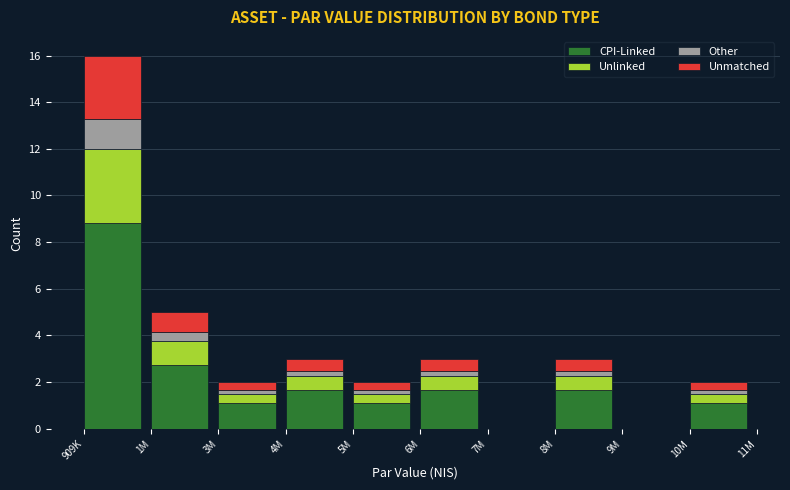

The value of CPI-Linked at 7M is 0.0. True or false?

True